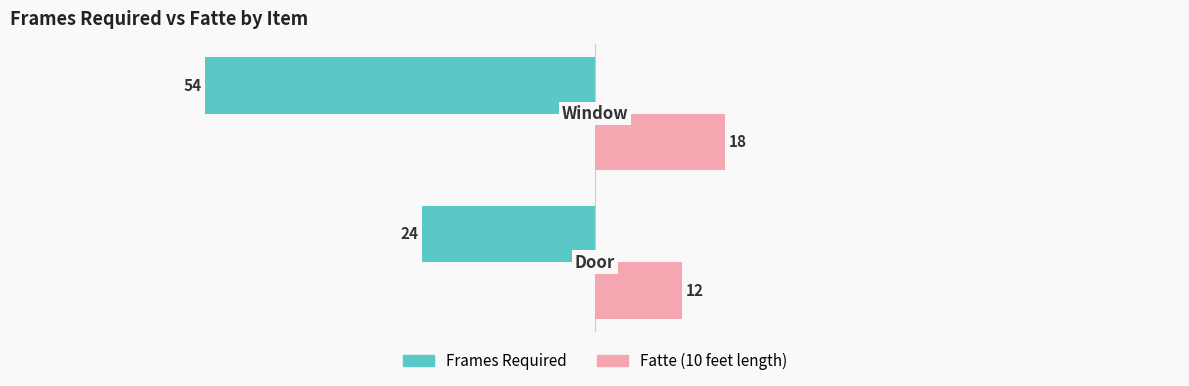

Which series has the largest total across all categories?

Fatte (10 feet length)